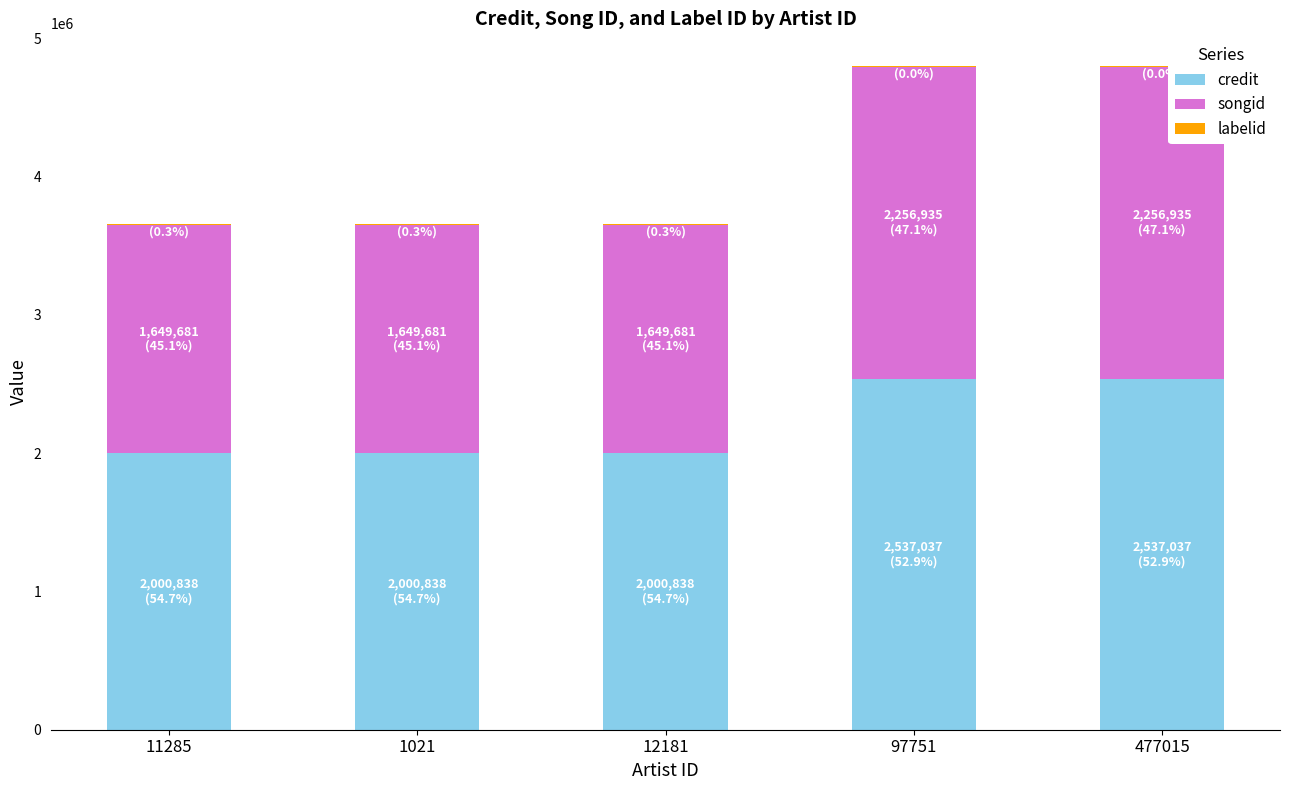

What position from the left is 477015?

5